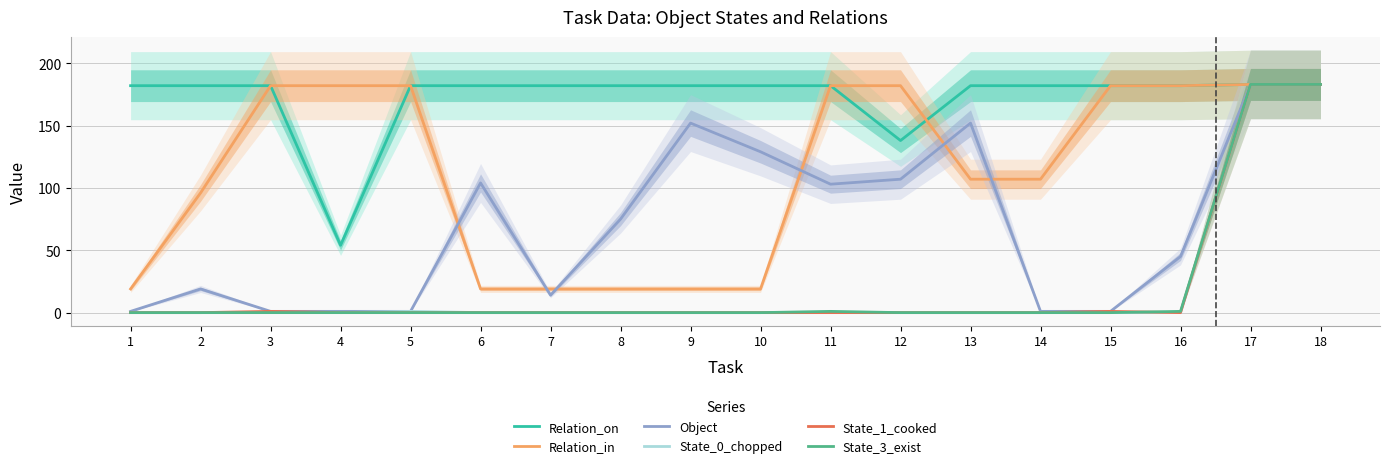

At how many categories does at least one series exceed 163?

18